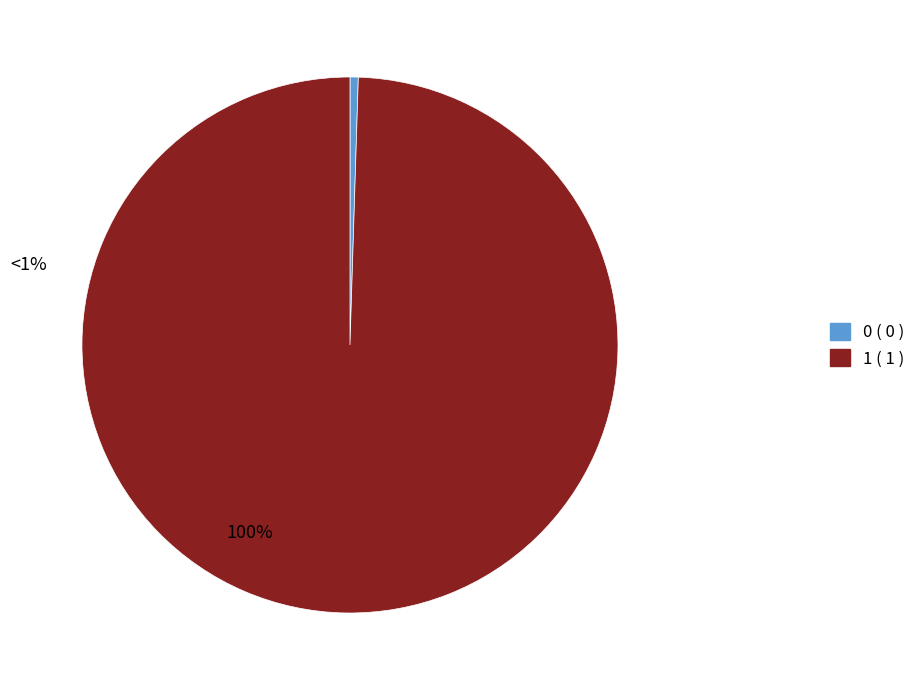

True or false: 1 accounts for 100% of the total.

True